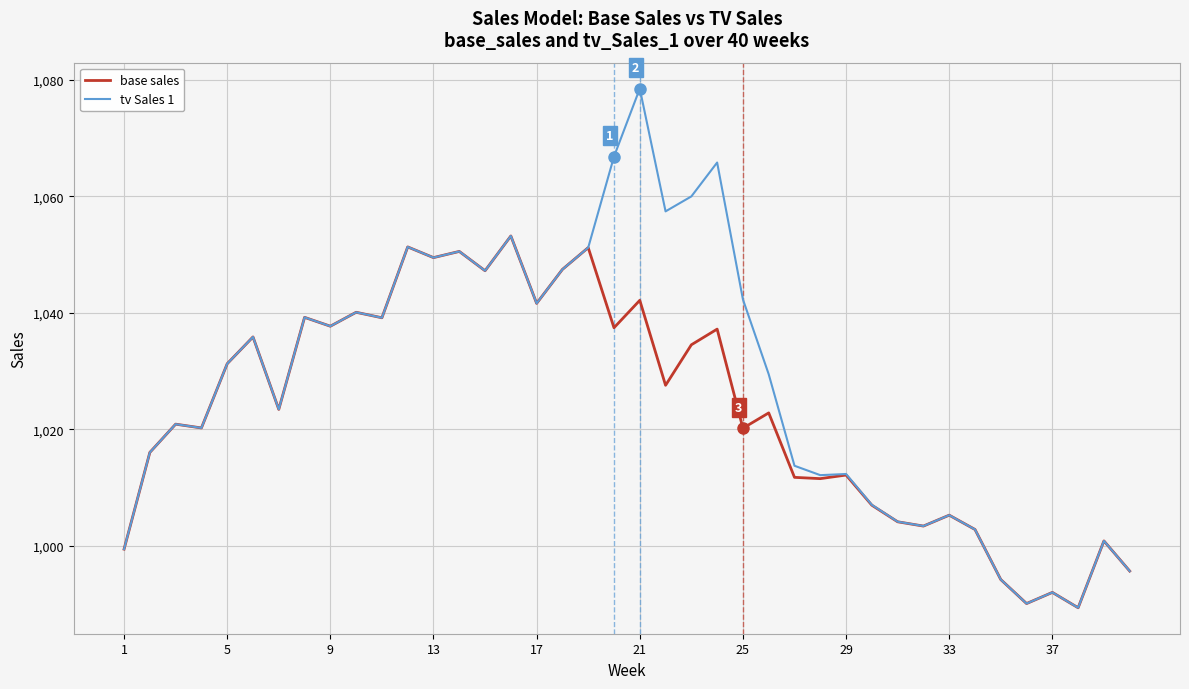

What is the greatest value displayed?

1078.5